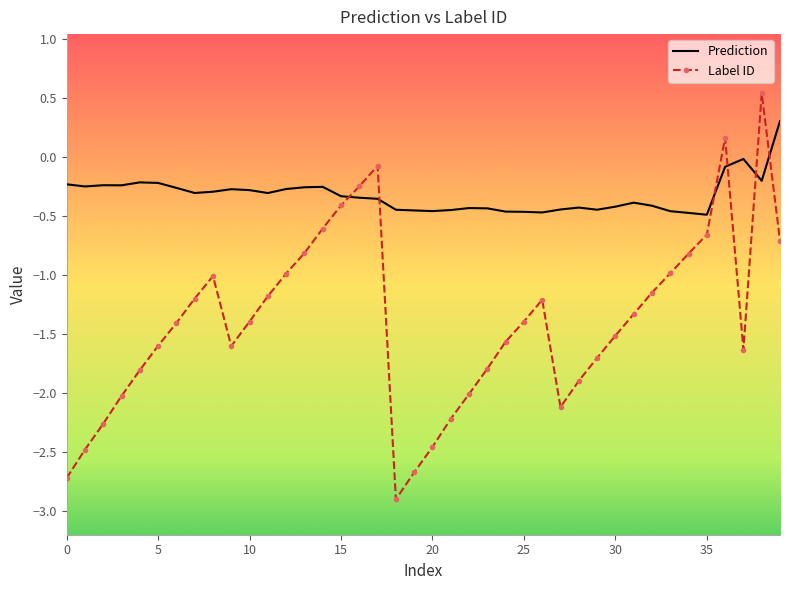

List the series in order of their peak value, highest first.

Label ID, Prediction